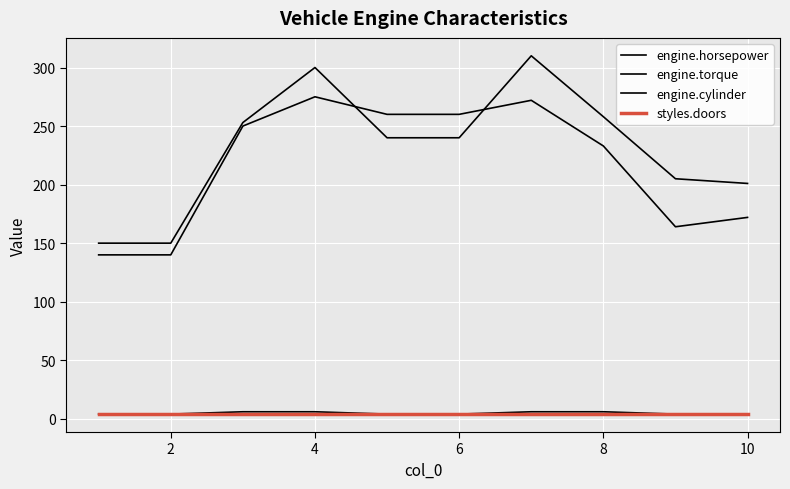

Which series has the widest spread of values?

engine.horsepower